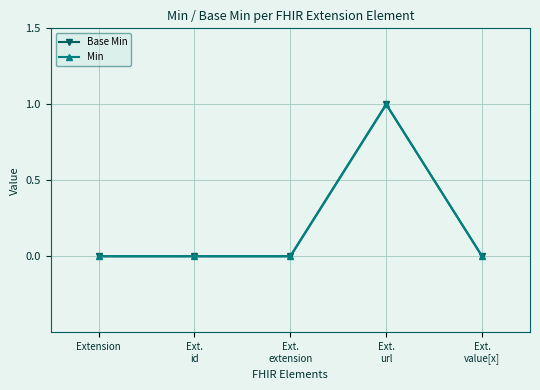

Which category has the lowest value in the Base Min series?

Extension